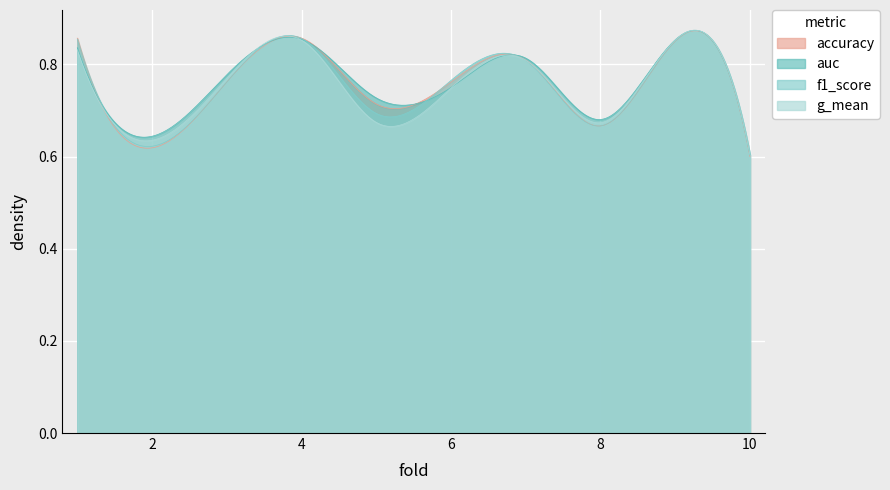

The accuracy series shows 0.4 at 2. True or false?

False